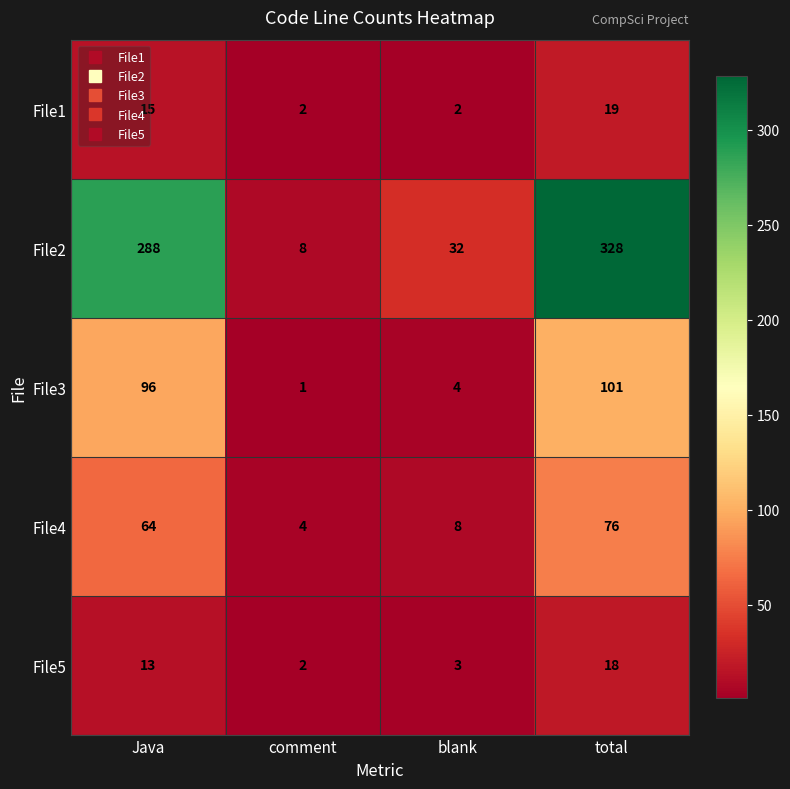

Rank the categories by File2 value from lowest to highest.

comment, blank, Java, total